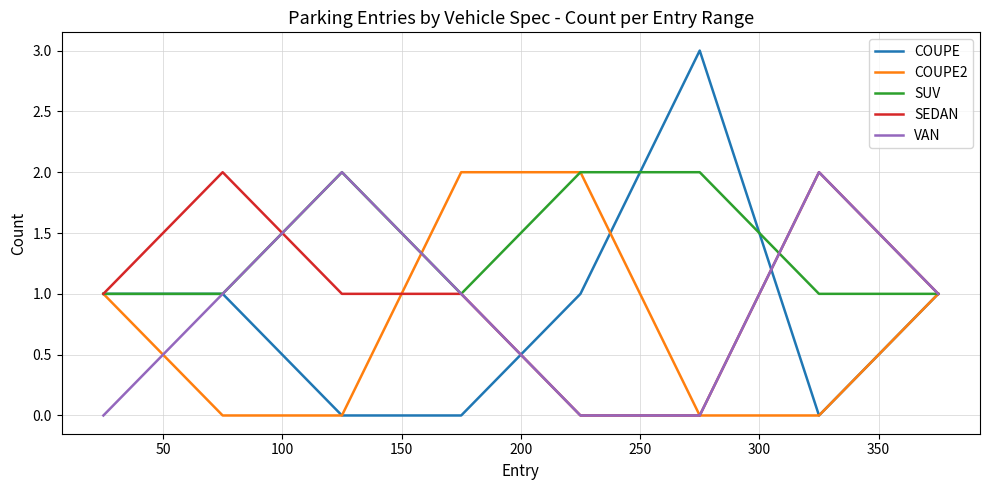

Is this an area chart (filled region under the line)?

No